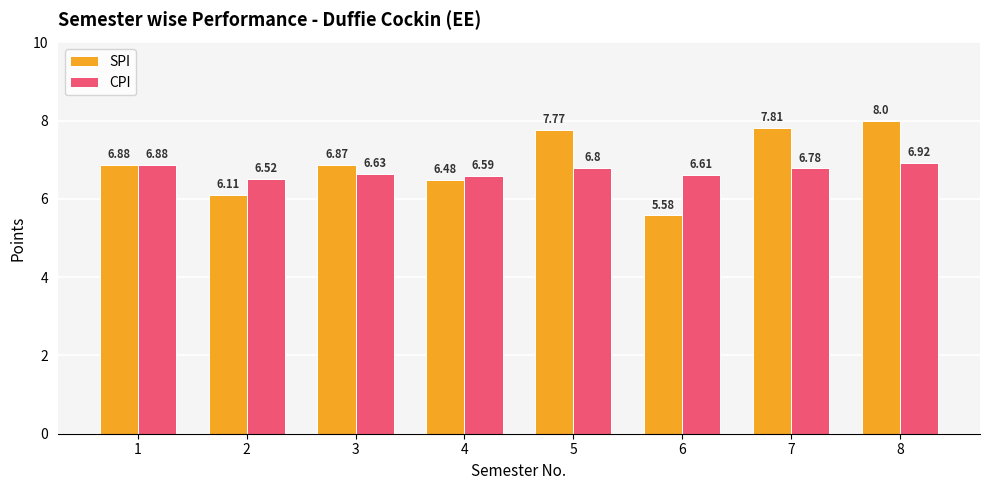

Are the bars horizontal?

No